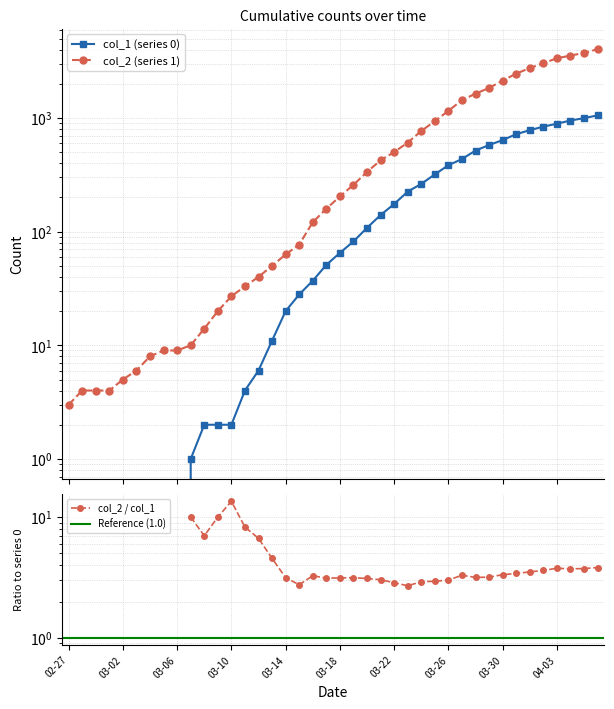

True or false: col_1 (series 0) has more than 1 points higher than both neighbors.

False